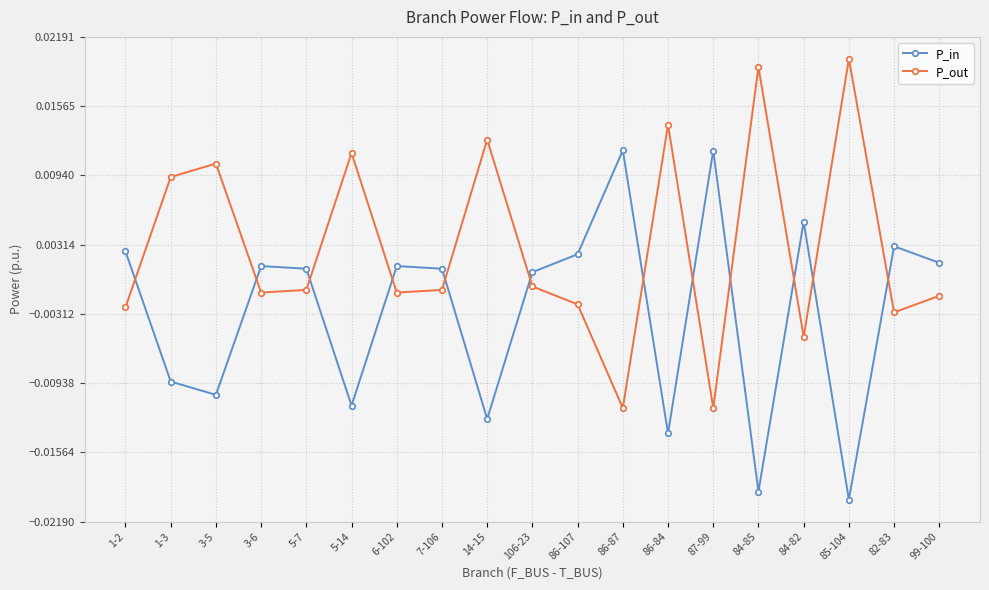

At which category does P_out reach its first local peak?

3-5